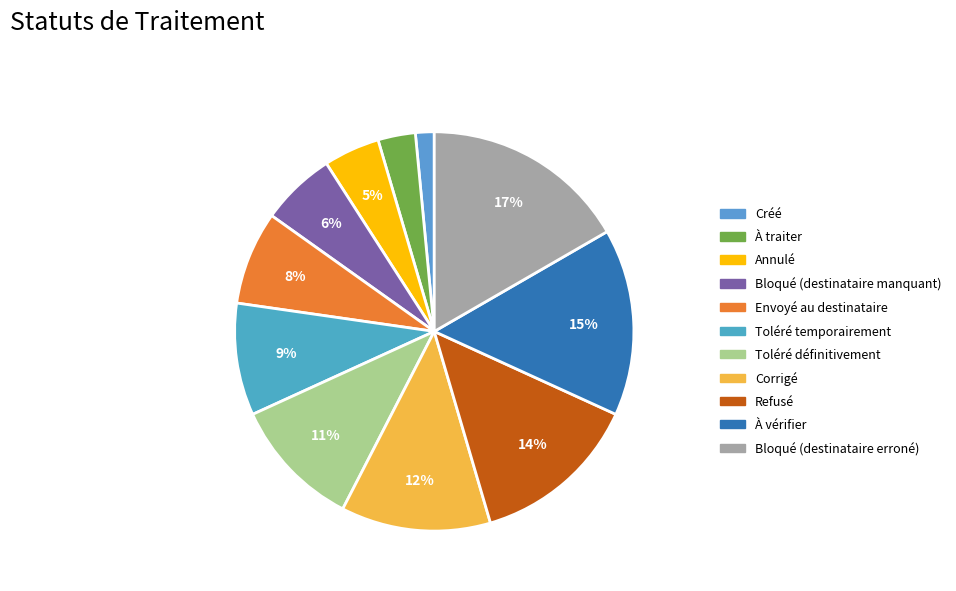

To the nearest percent, what percentage of the pie is À traiter?

3%